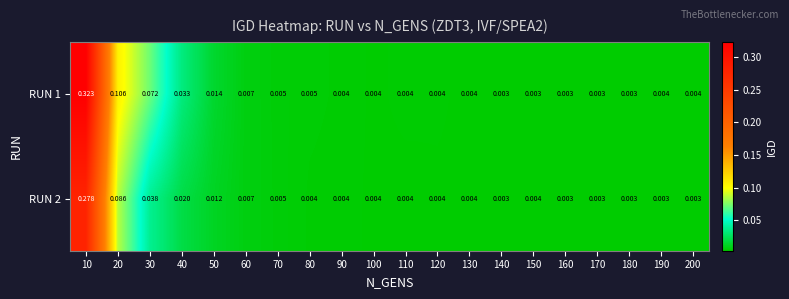

Is the value of RUN 1 at 160 greater than the value of RUN 2 at 80?

No